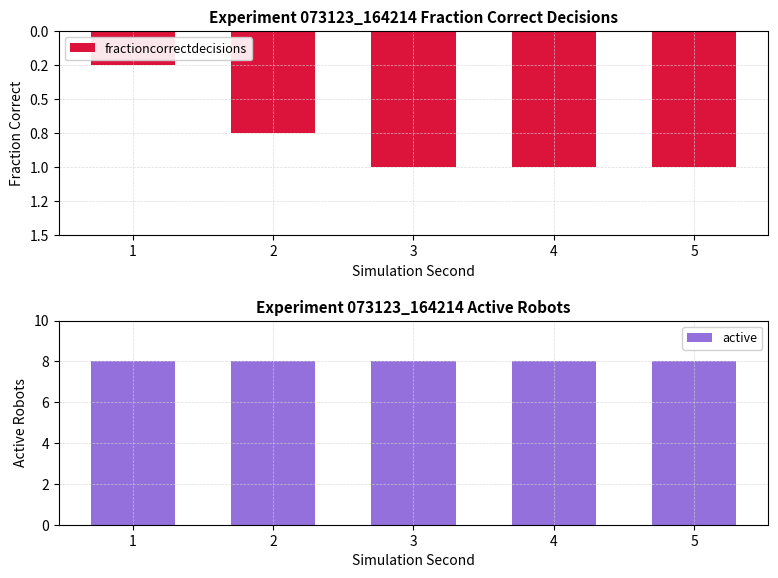

Rank the series by their maximum value, from lowest to highest.

fractioncorrectdecisions, active